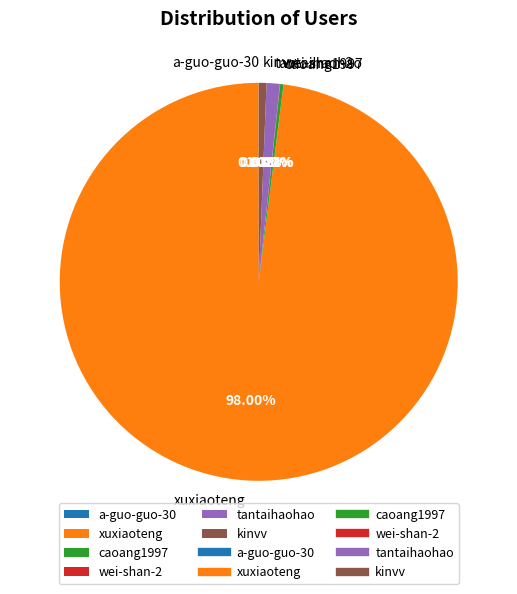

Is xuxiaoteng the majority of the pie?

Yes